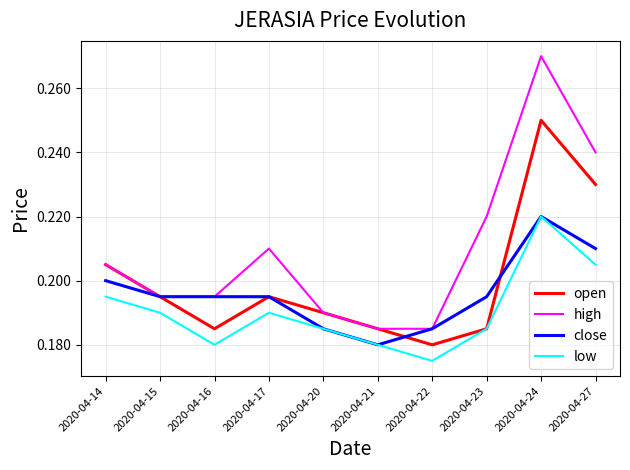

At which category does open reach its first local peak?

2020-04-17